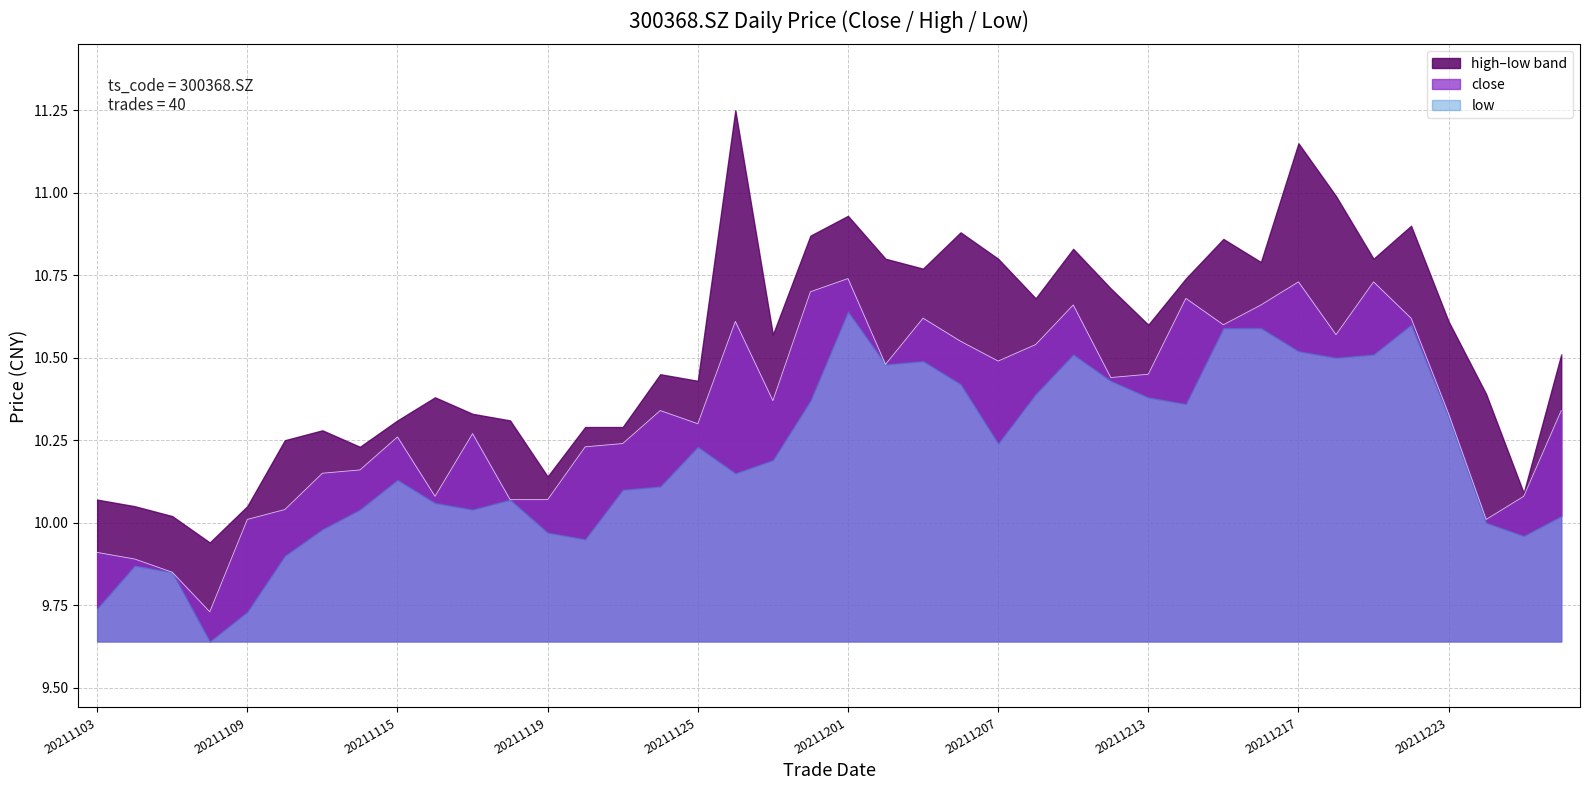

Does the chart display data point markers on the line(s)?

No